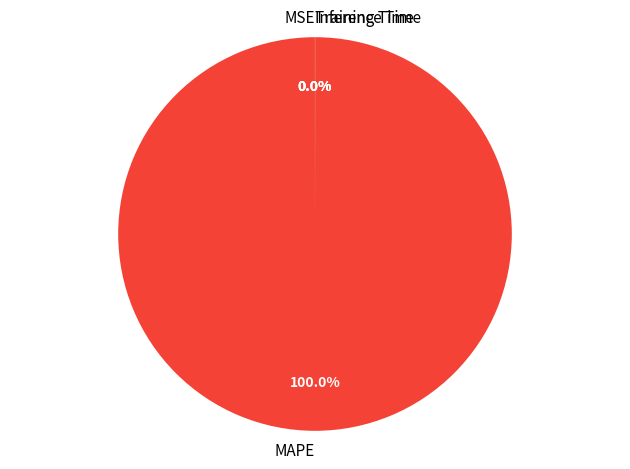

Which slice is the largest?

MAPE